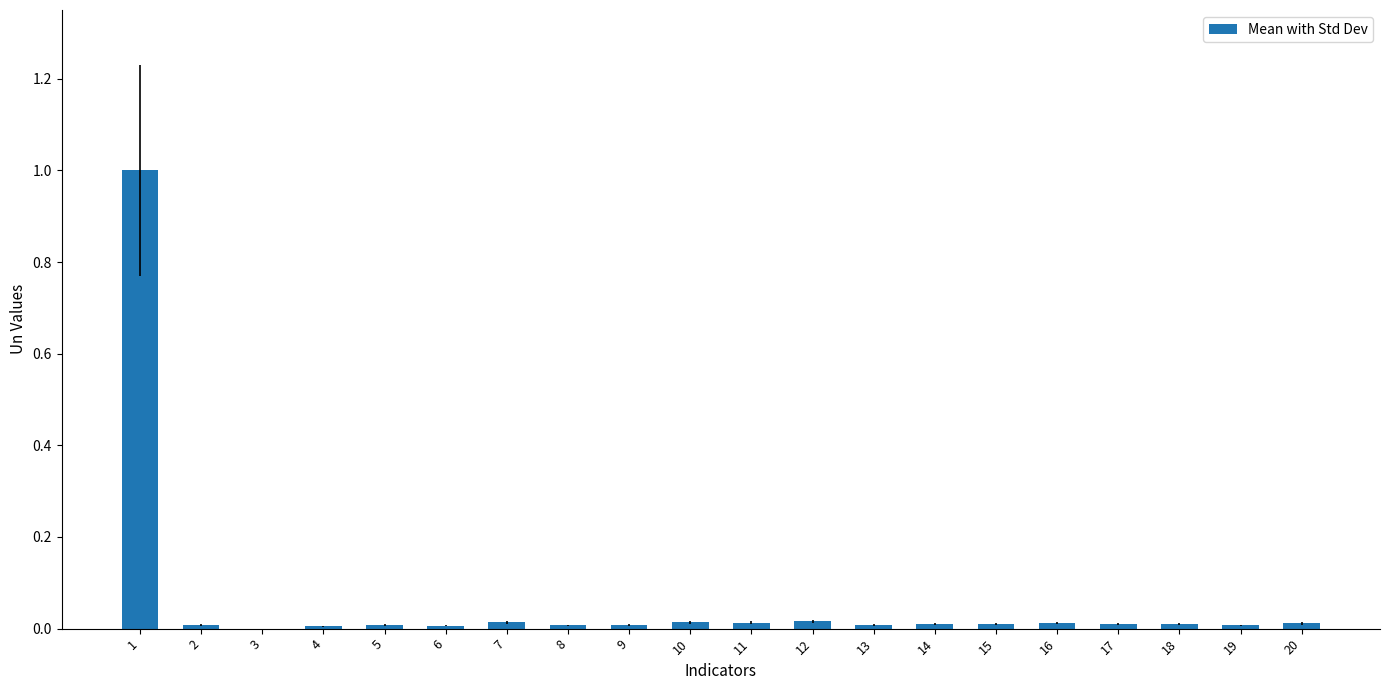

Are the bars horizontal?

No